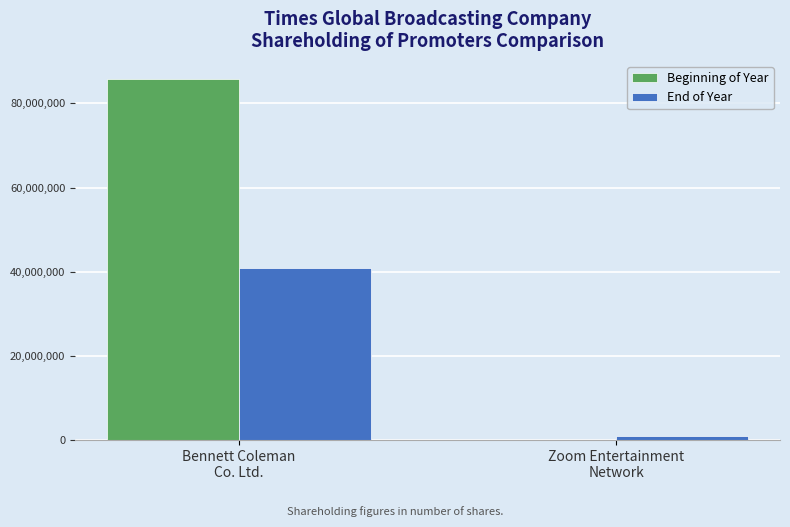

Reading left to right, what are all the values shown in this chart?

Beginning of Year: Bennett Coleman
Co. Ltd.=85789529	Zoom Entertainment
Network=0
End of Year: Bennett Coleman
Co. Ltd.=40833925	Zoom Entertainment
Network=1000000